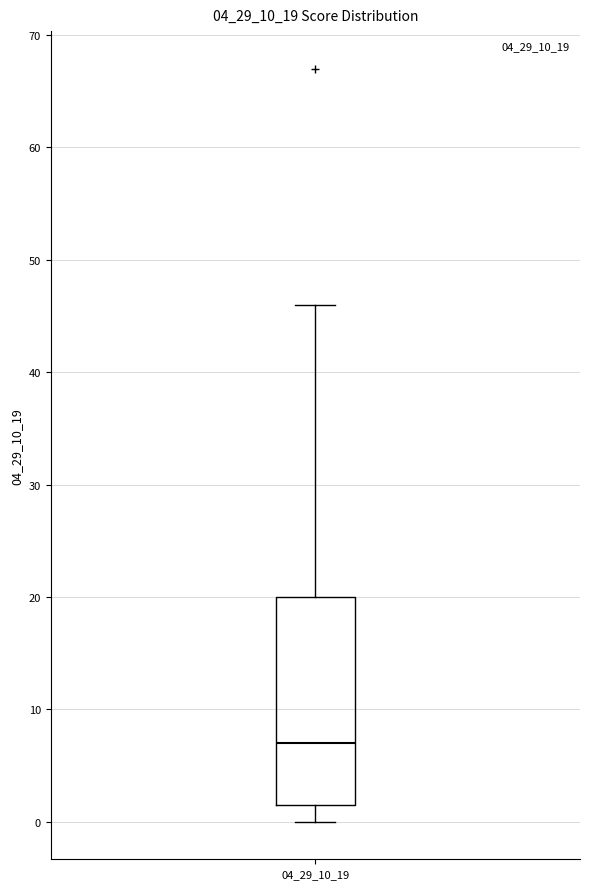

Transcribe this box plot: give where the median line is, the range the box spans, and where the two whiskers end, as read against the y-axis. The values are not printed on the chart, so give them approximately, as read against the axis.

median 7, box 2 to 20, whiskers 0 to 46